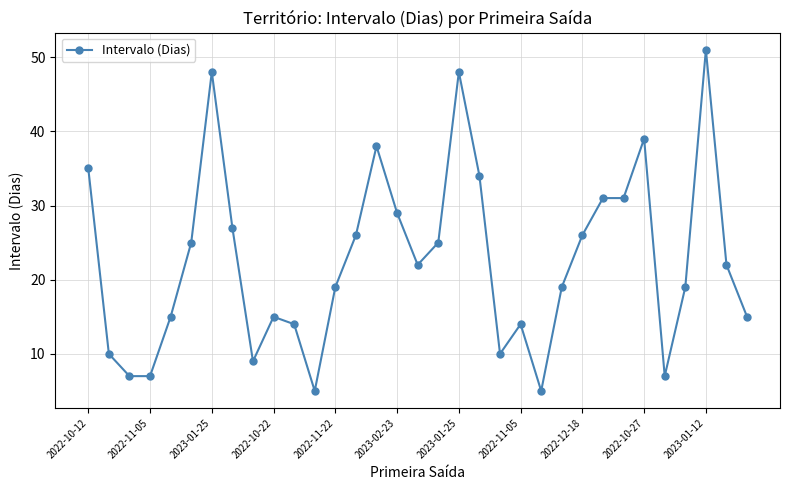

Count the number of data series in this chart.

1